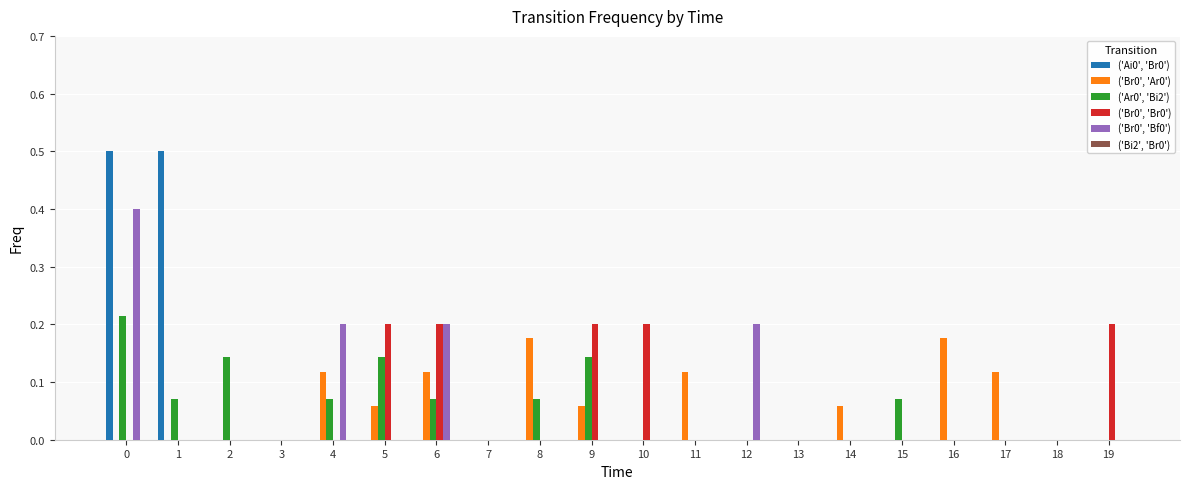

Which series has the widest spread of values?

('Ai0', 'Br0')